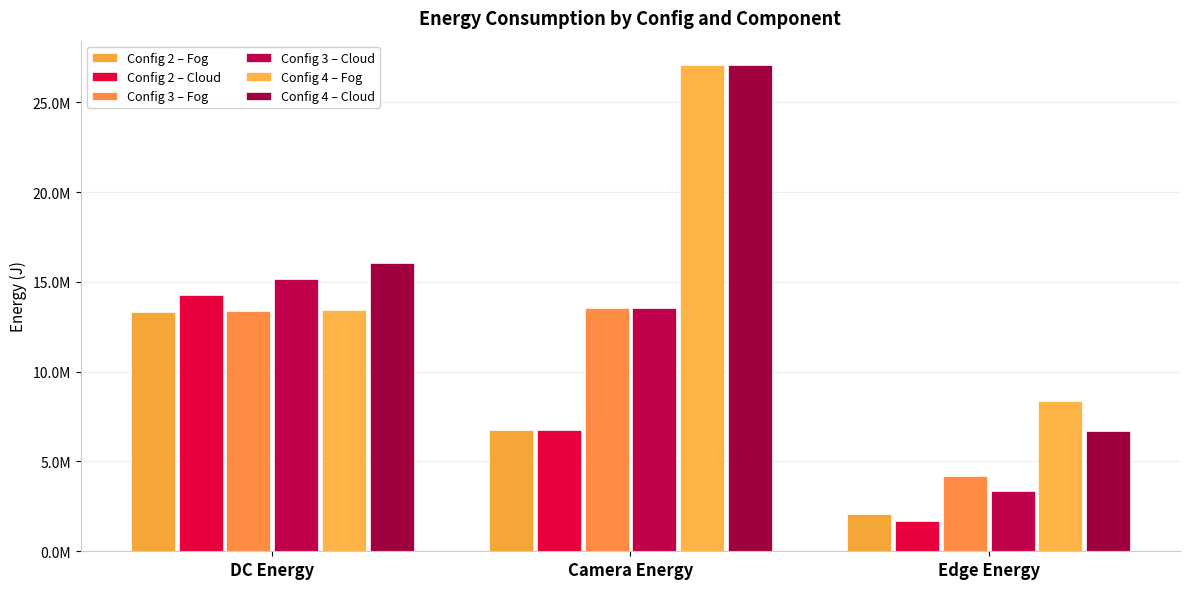

The Config 2 – Fog series shows 13349911.5 at DC Energy. True or false?

True